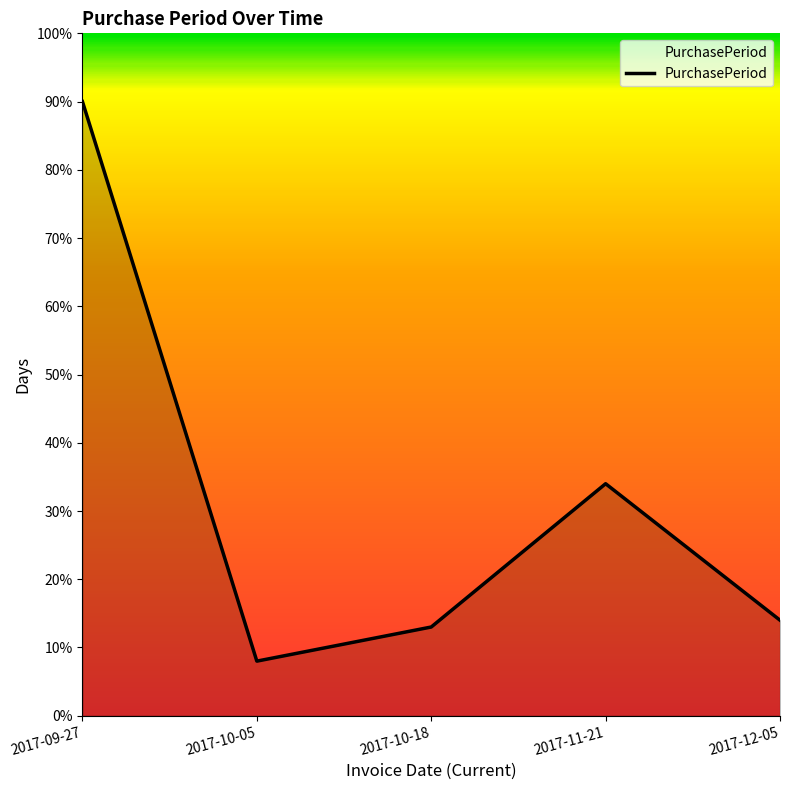

At which category does the chart reach its peak across all series?

2017-09-27